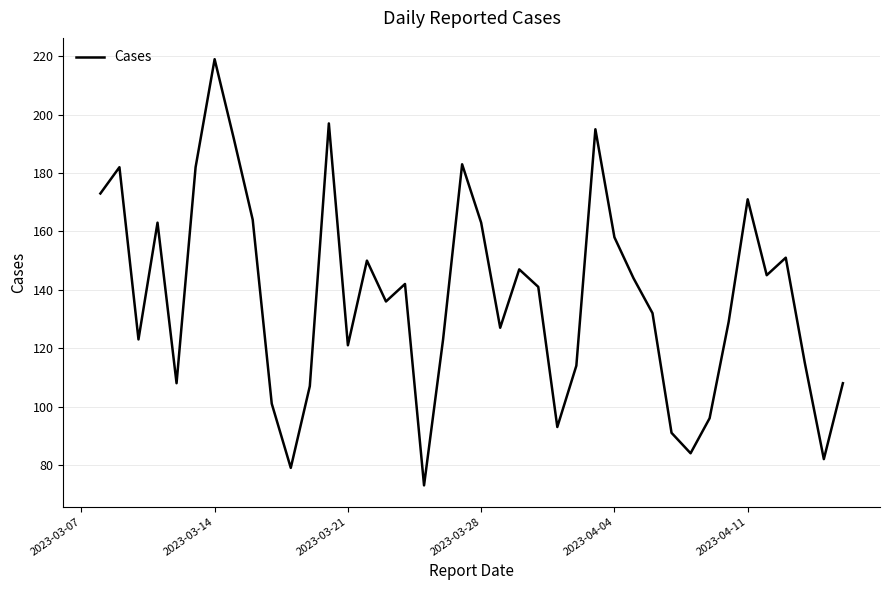

What is the difference between the maximum and minimum values?

146